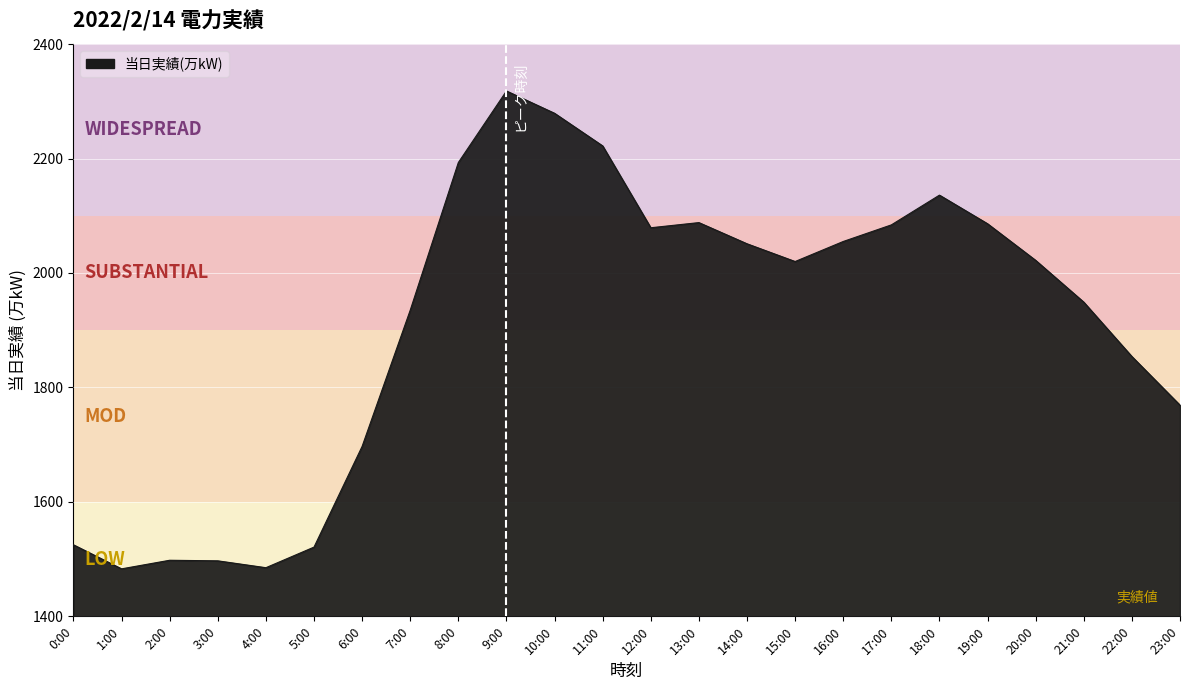

Does the chart display data point markers on the line(s)?

No